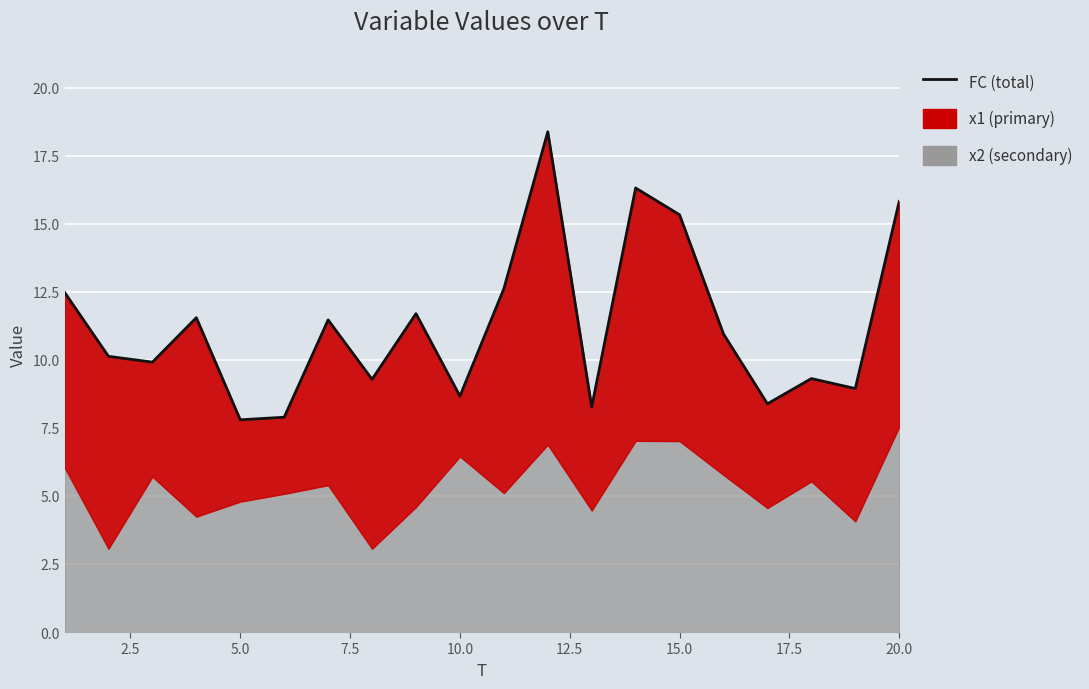

Is it true that the value at 5.0 is 3.6?

False